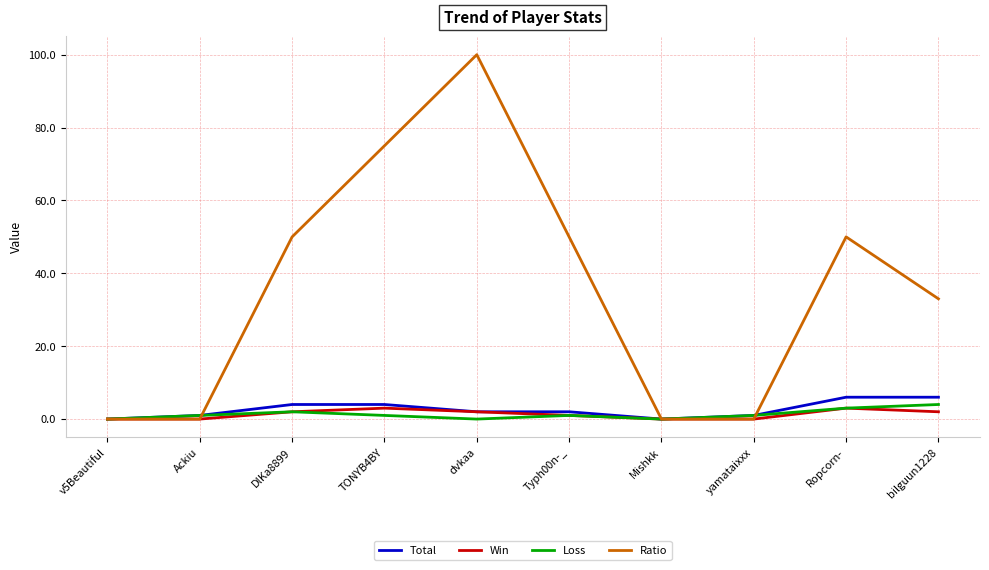

The value of Win at Ackiu is 0. True or false?

True